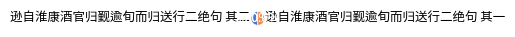

Combined, what portion of the pie is 逊自淮康酒官归觐逾旬而归送行二绝句 其一 and 逊自淮康酒官归觐逾旬而归送行二绝句 其二?

100.0%